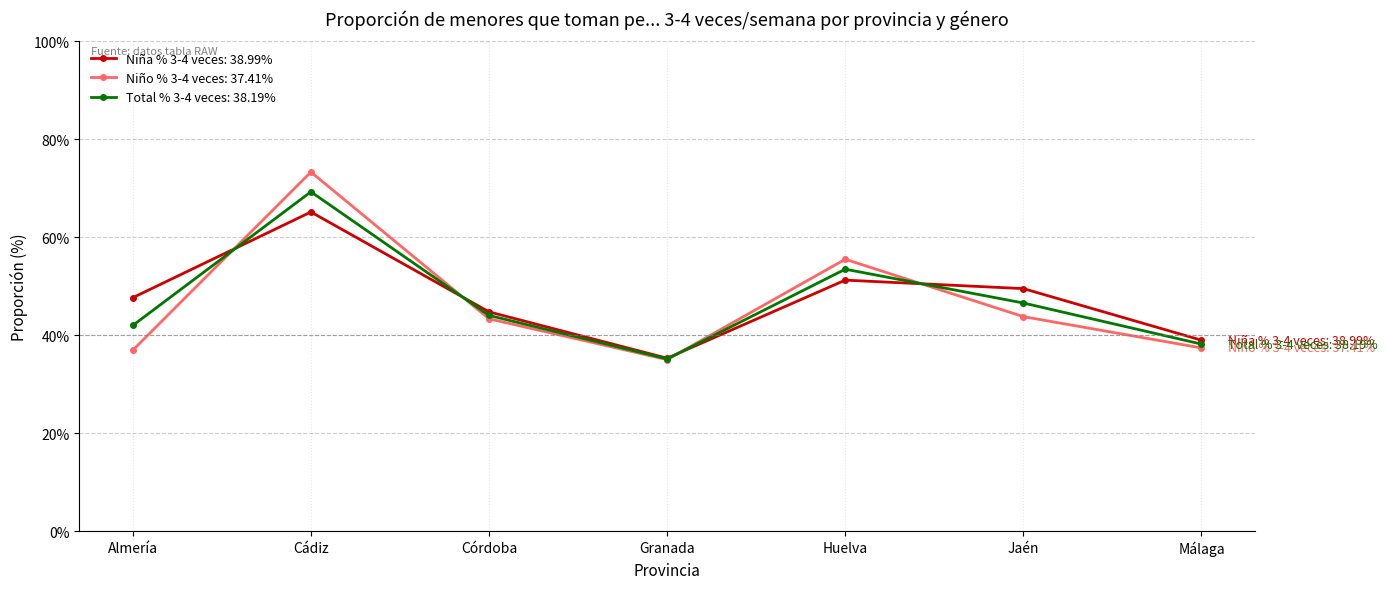

Is the value of Total % 3-4 veces: 38.19% at Jaén greater than the value of Niña % 3-4 veces: 38.99% at Huelva?

No